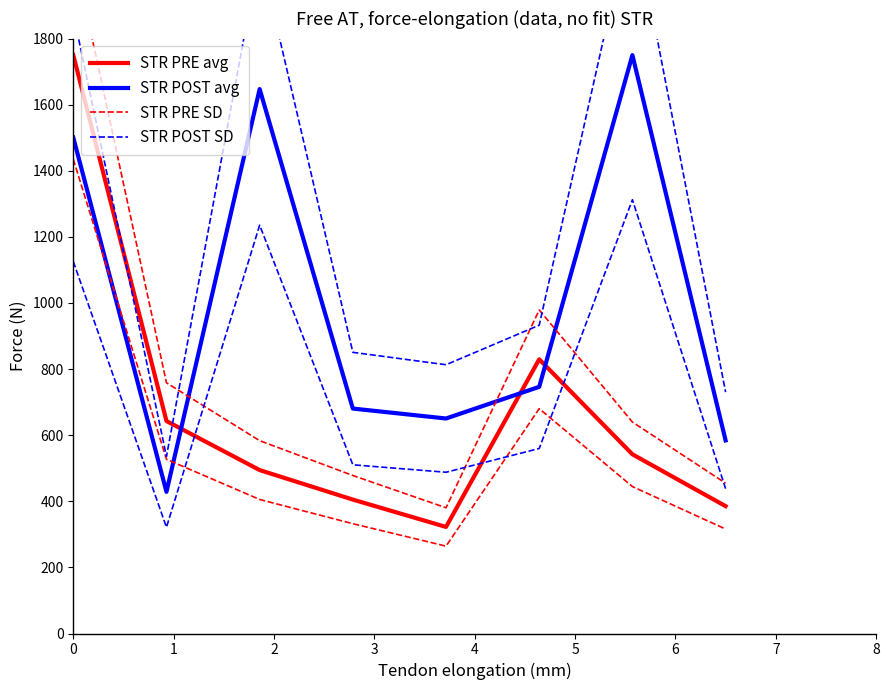

Which series has the largest range (max minus min)?

STR PRE SD